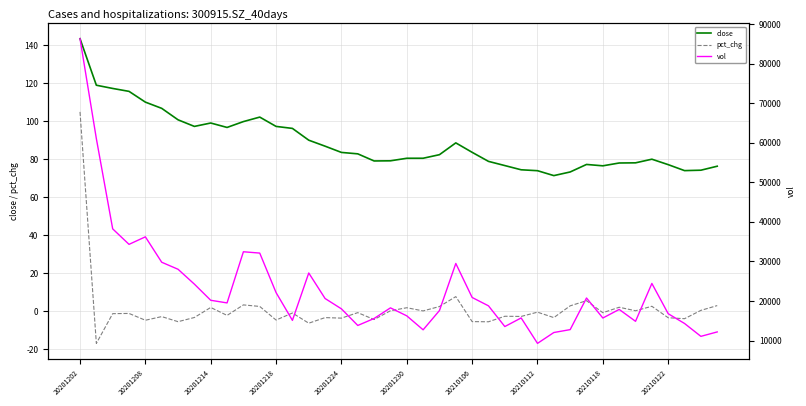

The close series shows 24.0 at 20201218. True or false?

False